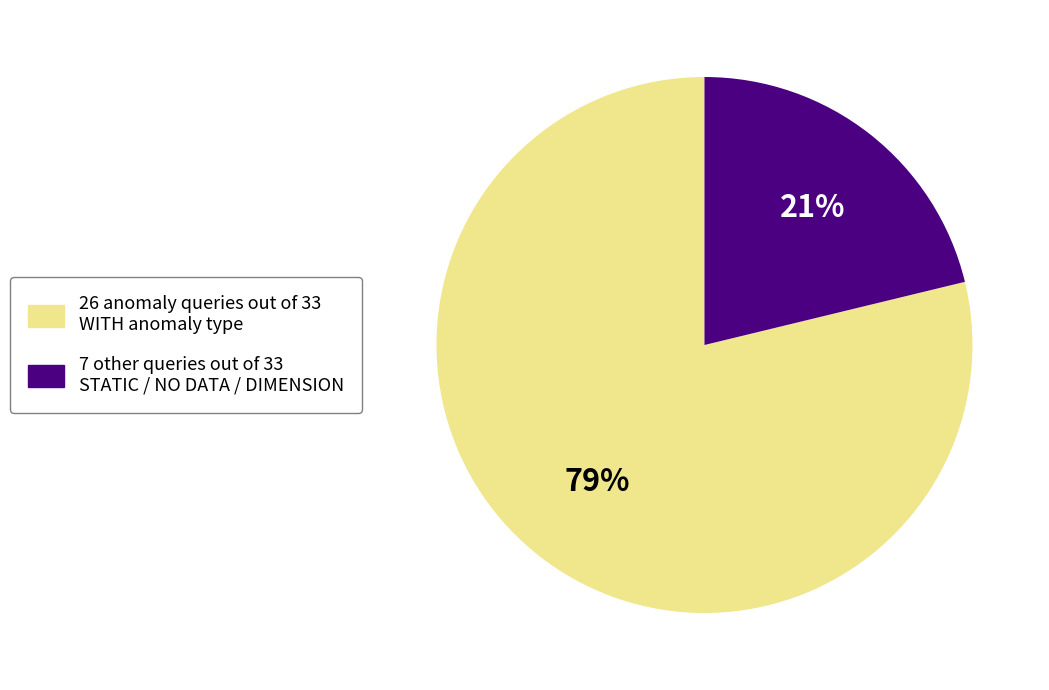

How many segments does this pie chart have?

2